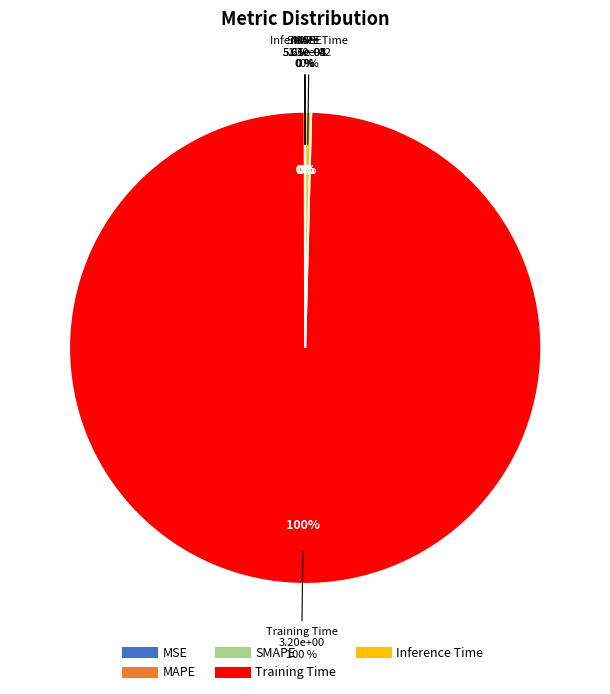

Rank the categories by value from highest to lowest.

Training Time, Inference Time, MAPE, SMAPE, MSE